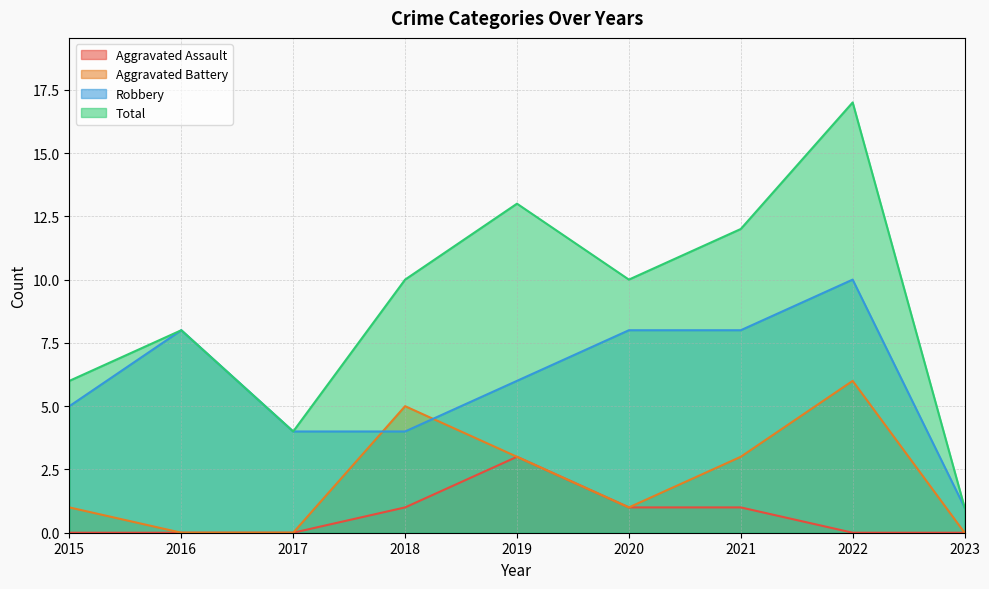

What is the value of the Total point at the 3rd from the left?

4